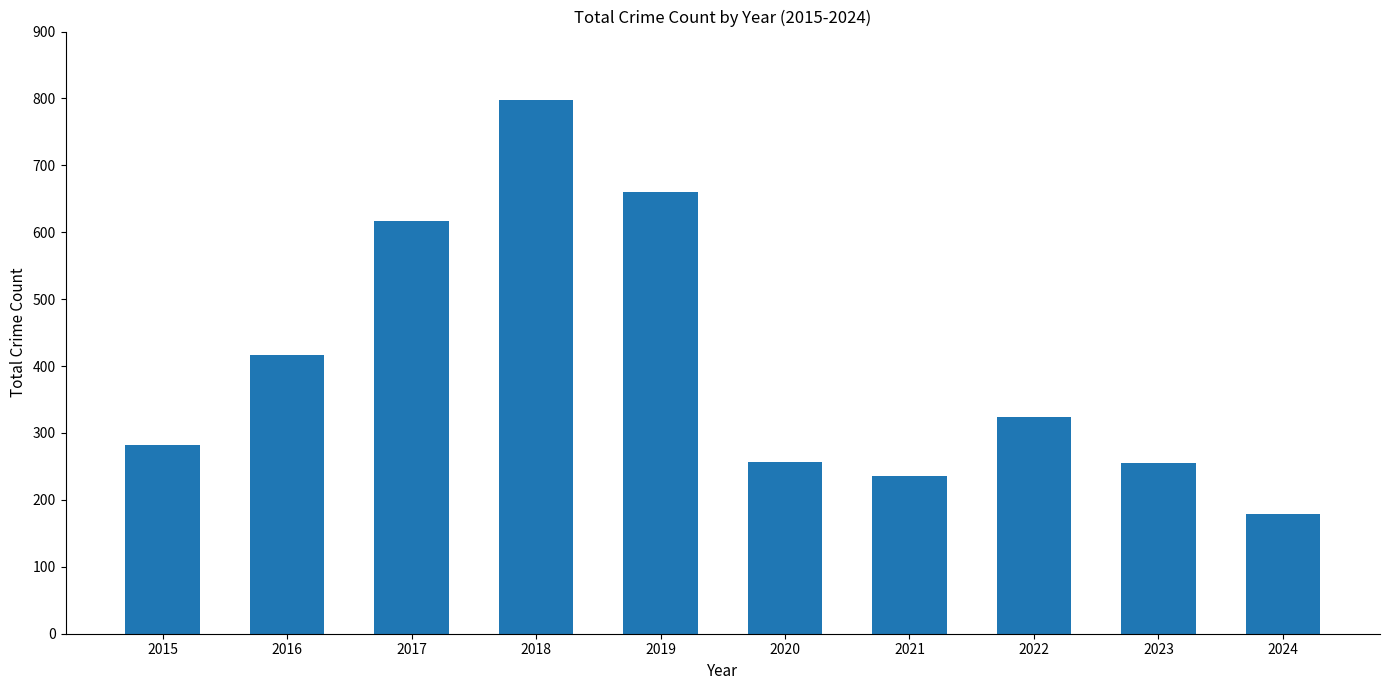

The value at 2023 is 429. True or false?

False